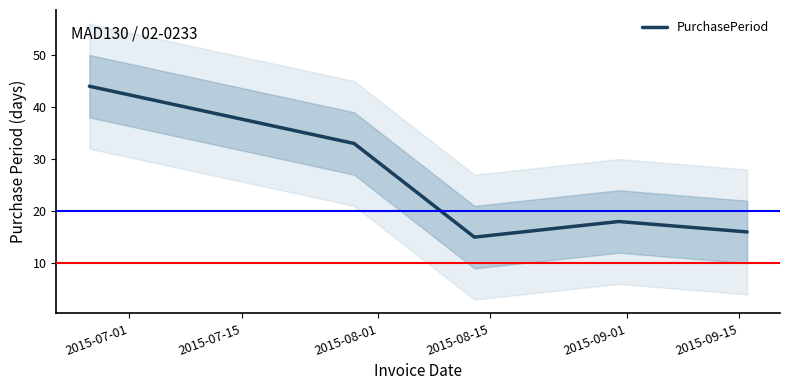

The value at 2015-07-01 is 62. True or false?

False